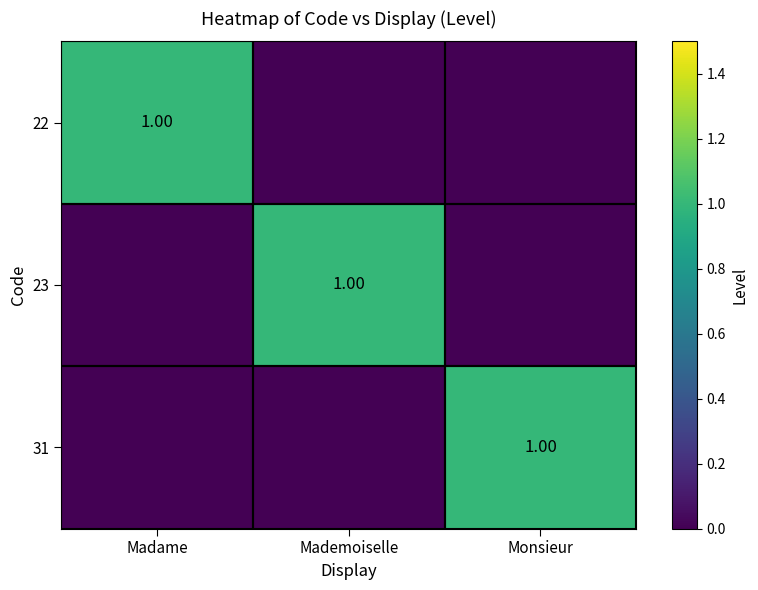

Is the value of 31 at Monsieur greater than the value of 23 at Madame?

Yes